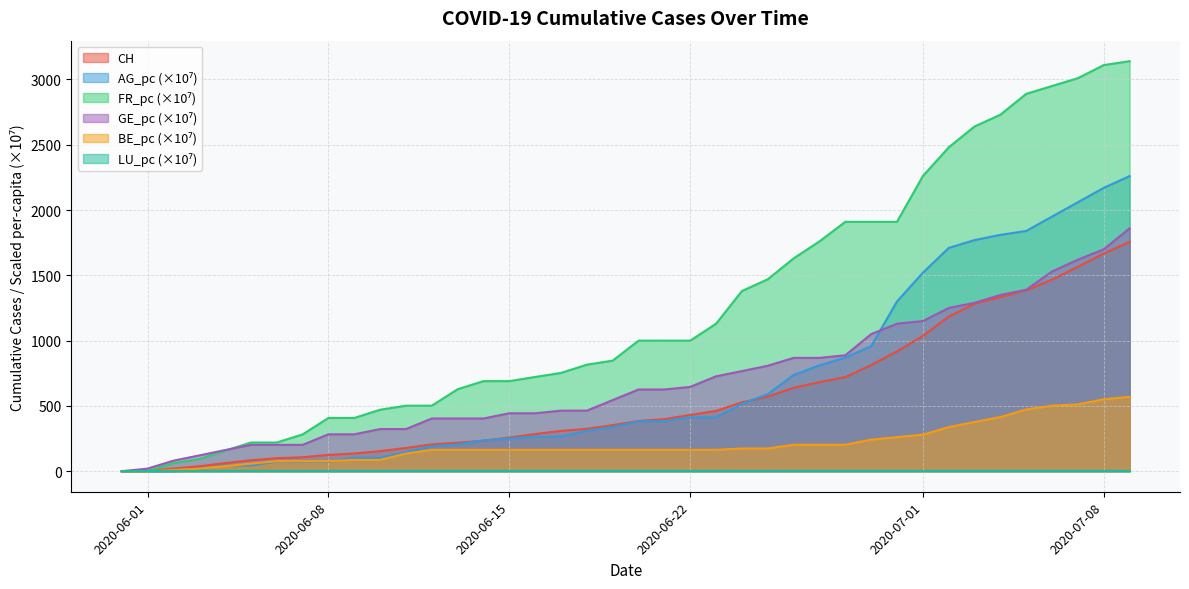

What is the maximum value shown in the chart?

3140.0